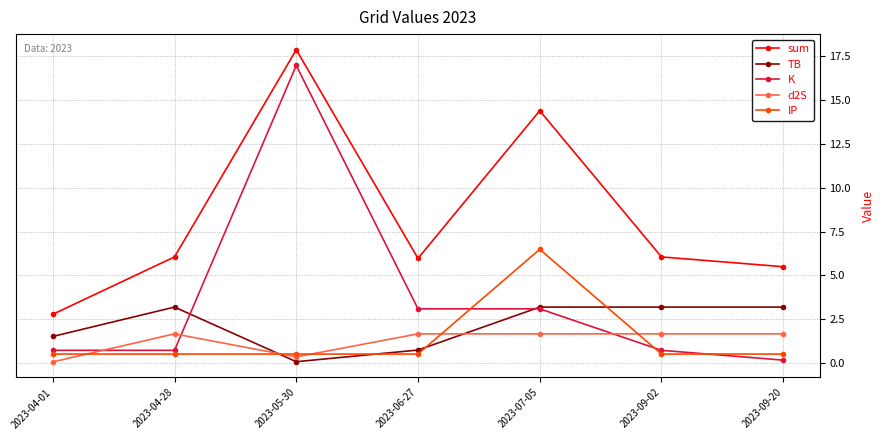

What is the minimum value shown in the chart?

0.1